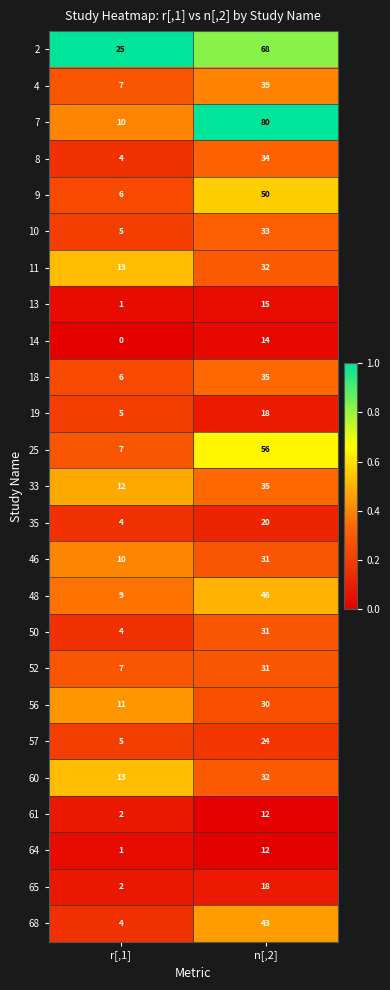

The value of 46 at r[,1] is 6. True or false?

False